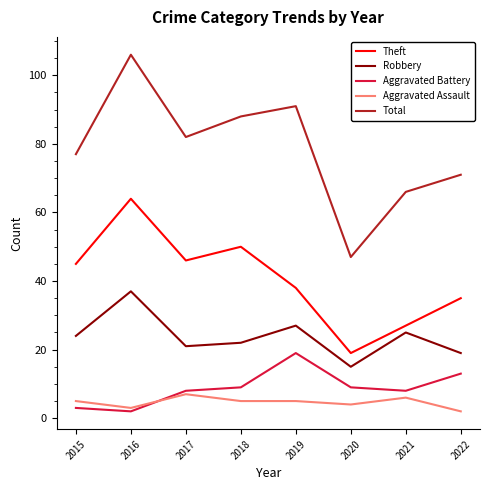

True or false: Theft and Total cross at least once.

False